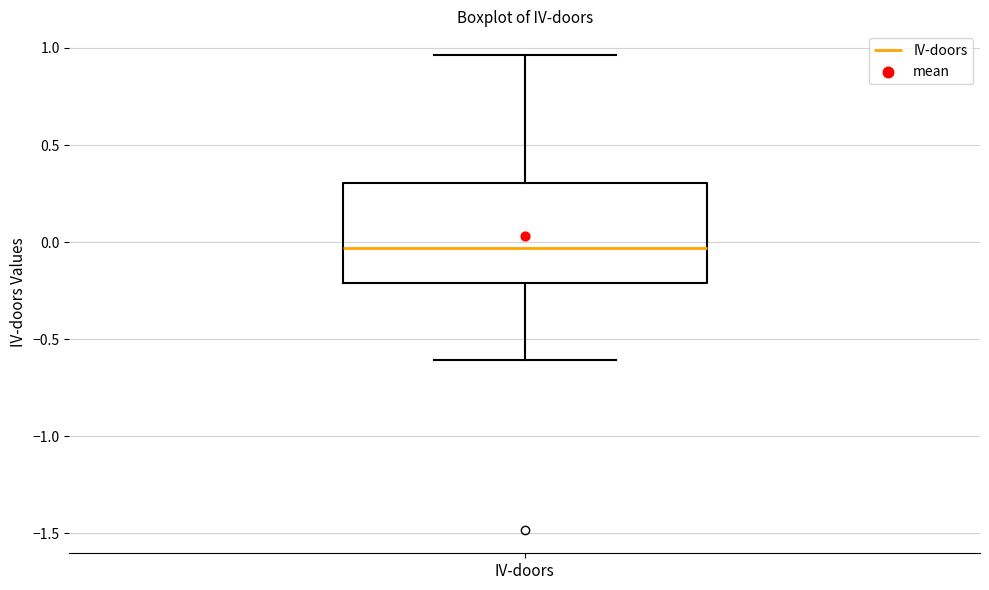

Where does the median line of the box for IV-doors sit on the y-axis? The values are not printed on the chart, so give them approximately, as read against the axis.

-0.05